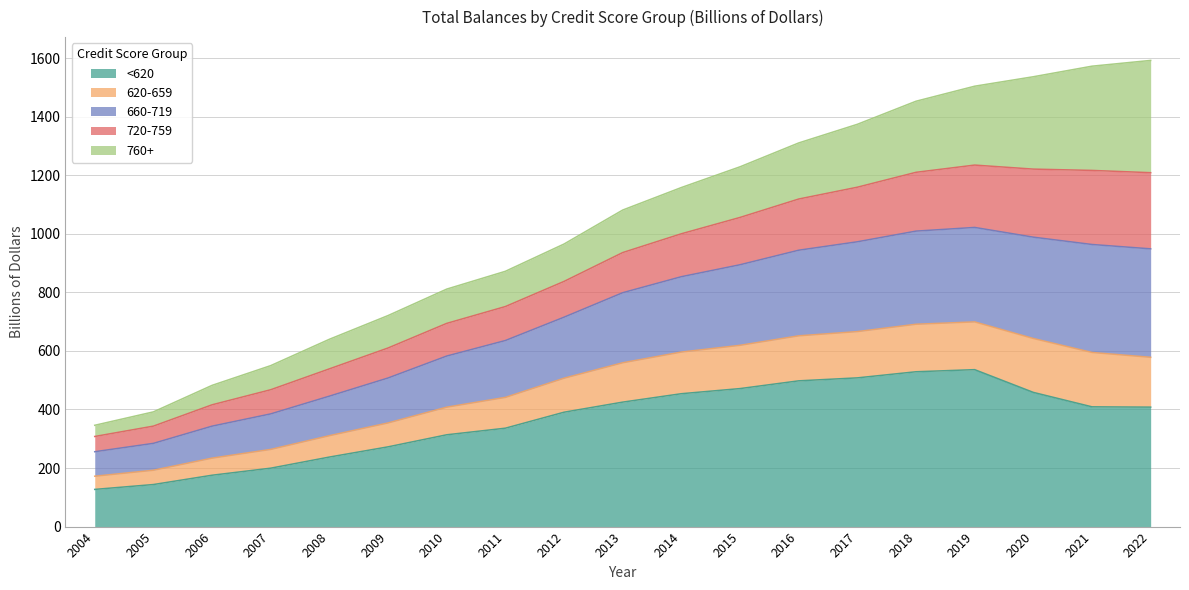

What is the minimum value for <620?

127.0